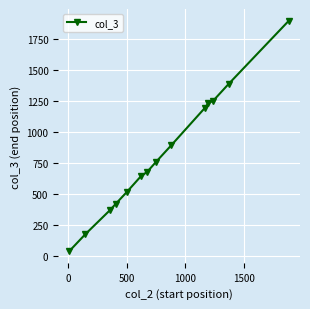

What is the value of the 13th point from the left?

1389